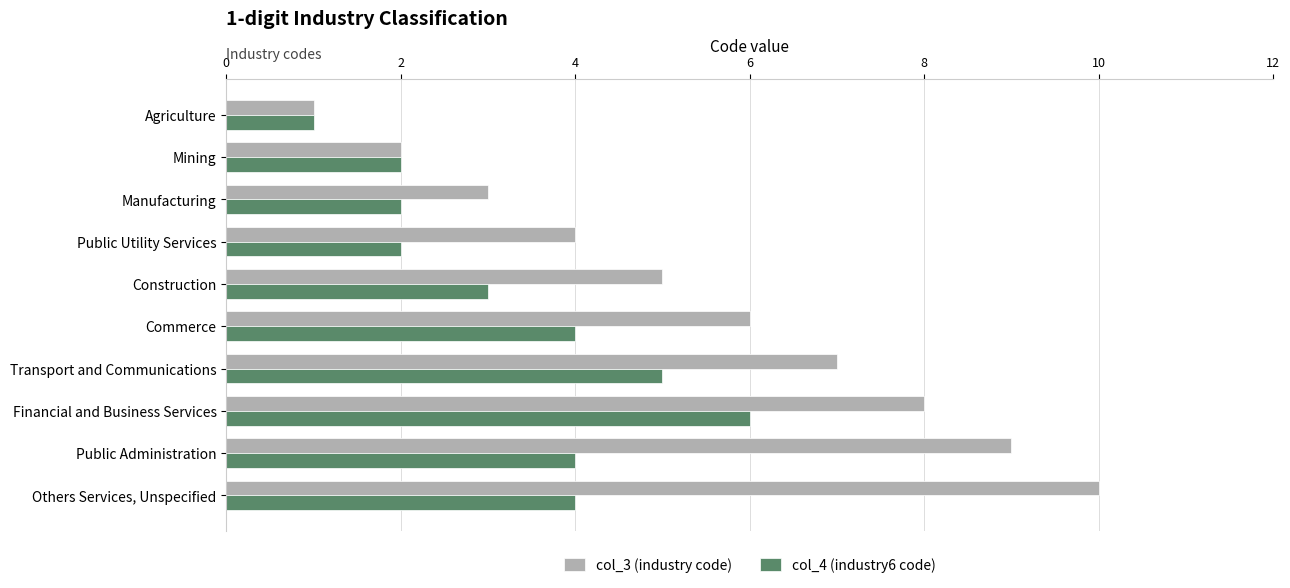

Which series has the largest total across all categories?

col_3 (industry code)